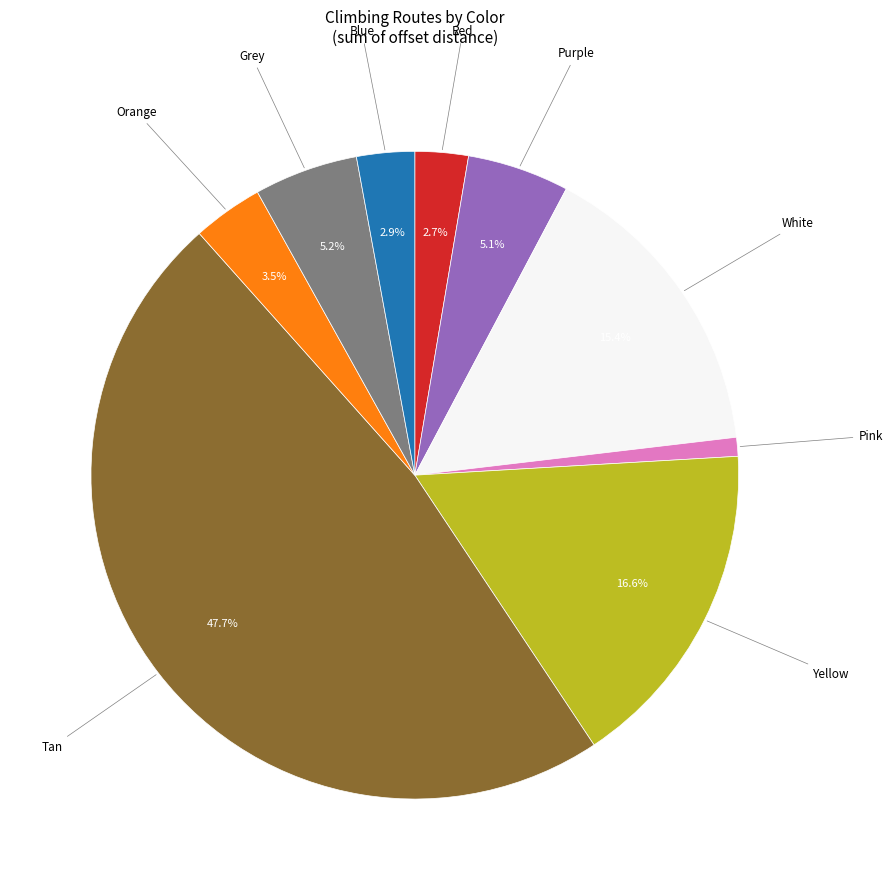

The Pink slice represents 11% of the pie. True or false?

False